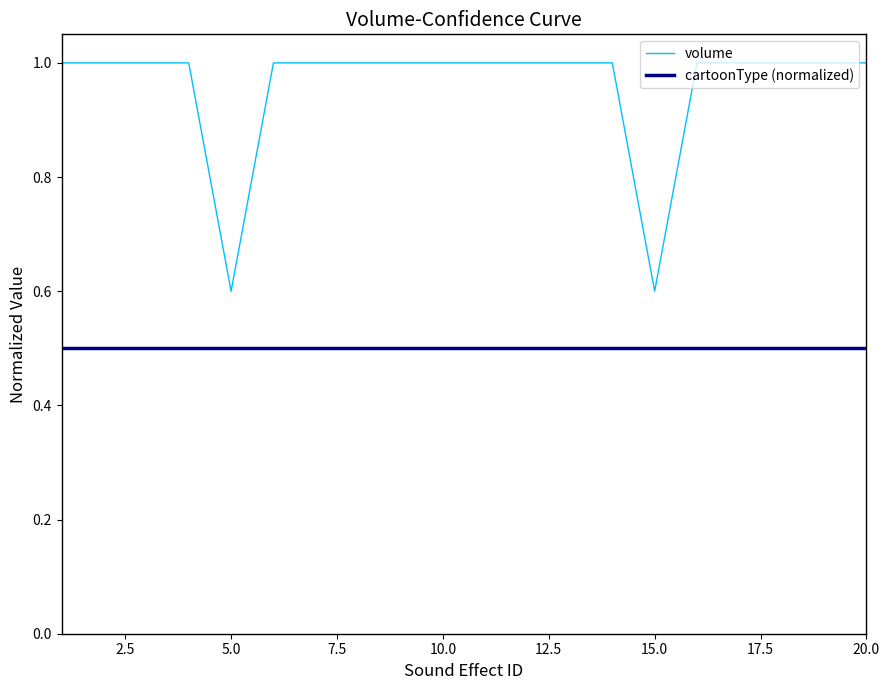

How many categories are shown in the chart?

20